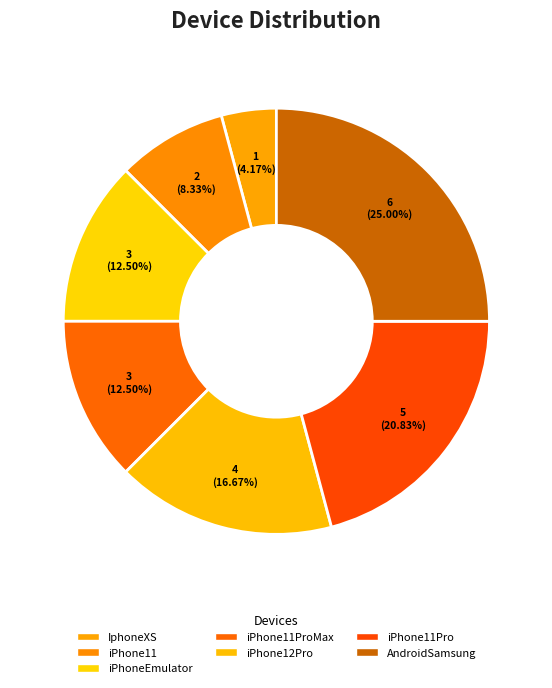

Combined, do IphoneXS and AndroidSamsung account for over 50%?

No